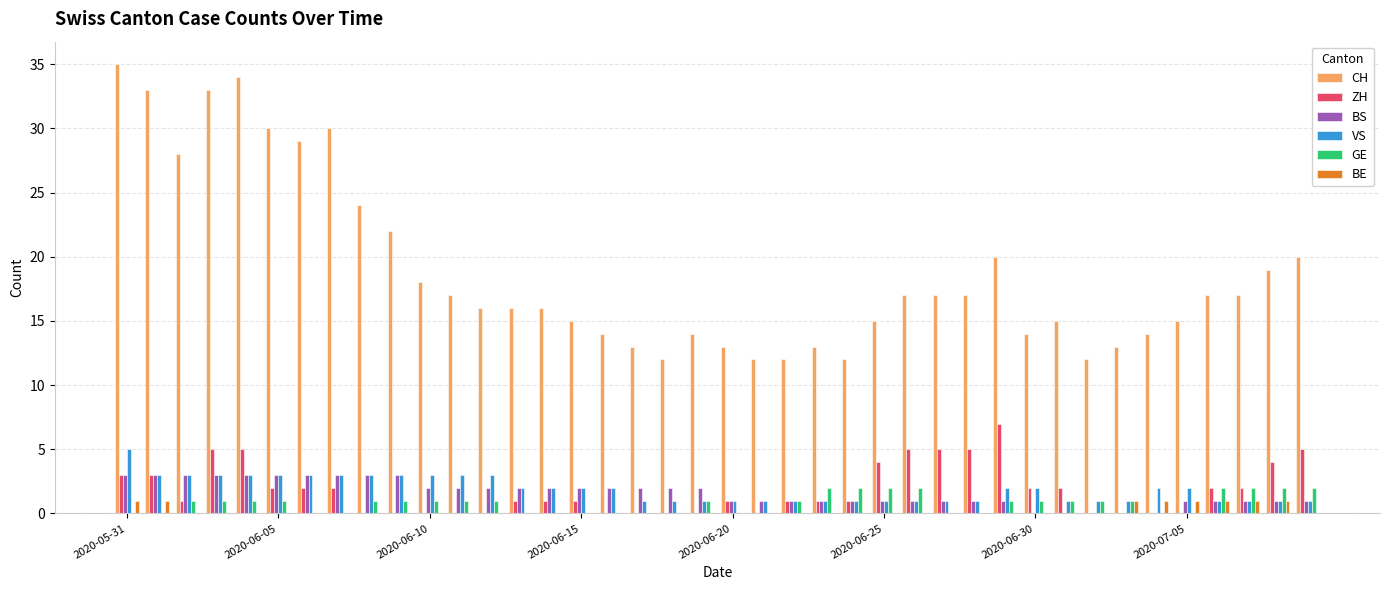

Which series has the largest total across all categories?

CH